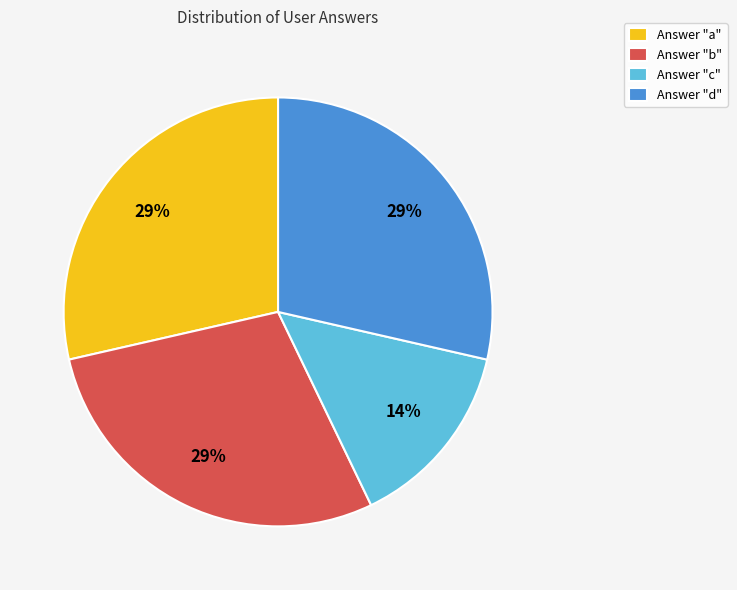

To the nearest percent, what percentage of the pie is Answer "b"?

29%